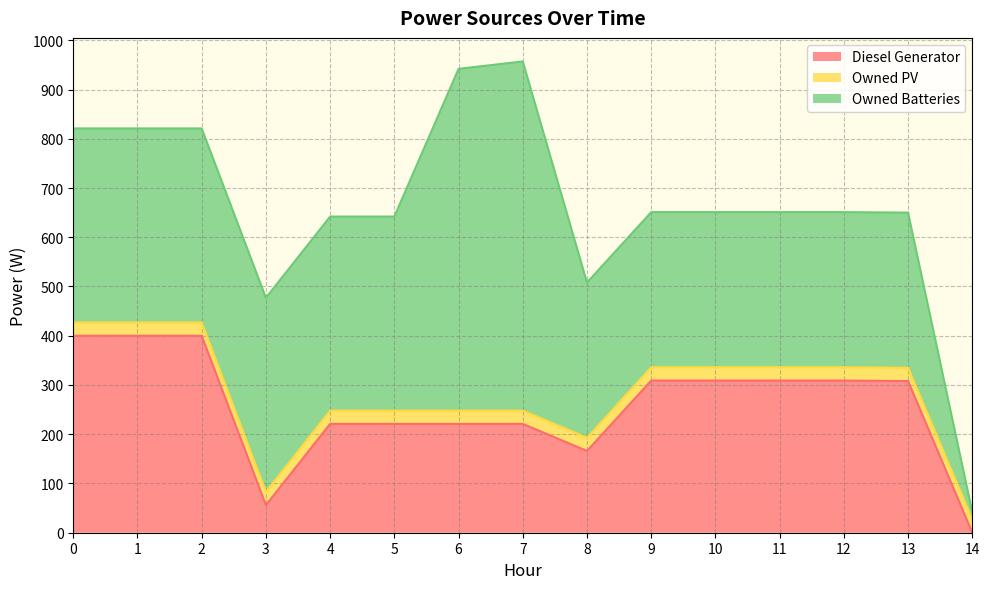

What is the difference between the maximum and second lowest values in the Owned Batteries series?

394